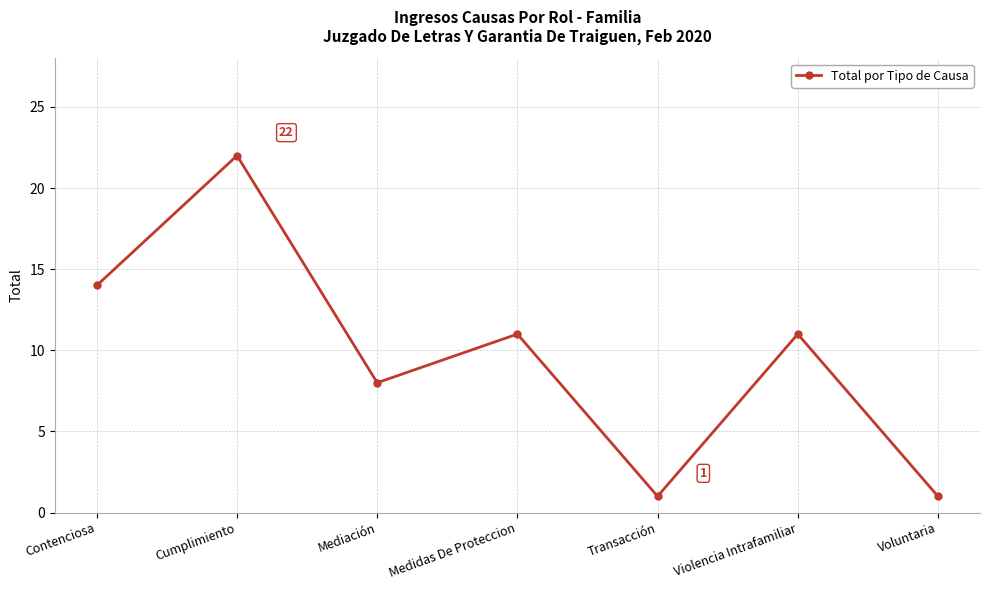

What is the change in value from Cumplimiento to Mediación?

-14